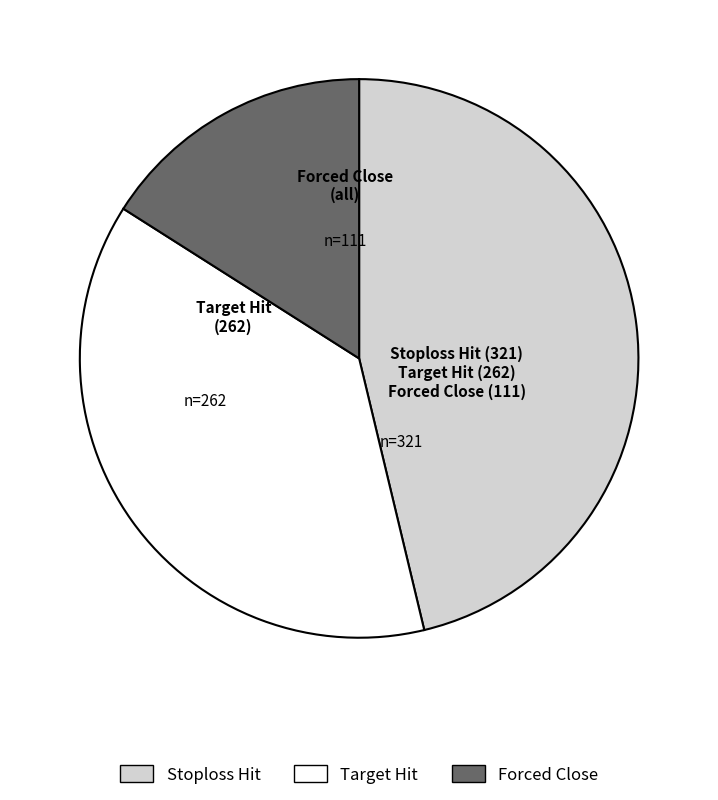

Count the number of slices in the pie.

3